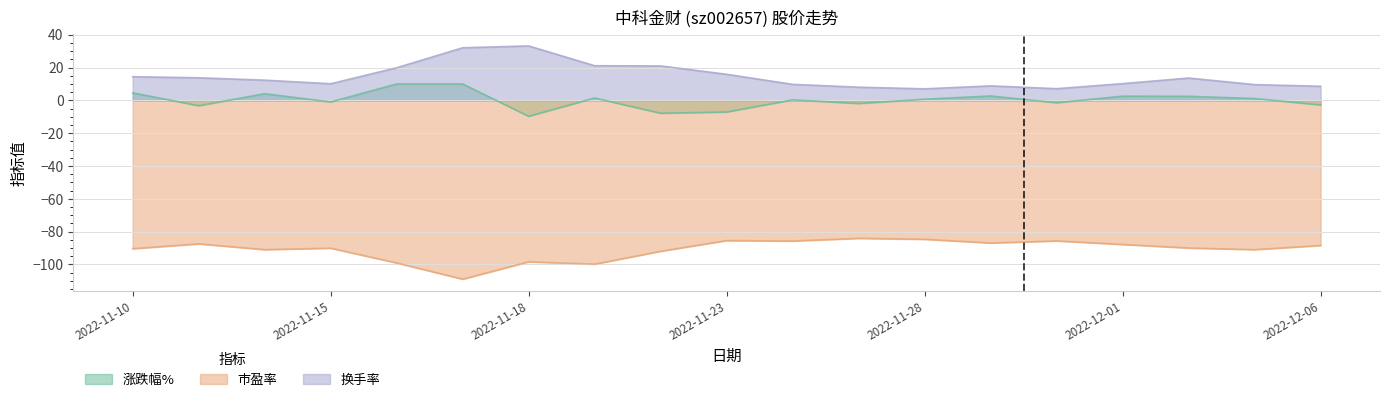

How many lines are shown in the chart?

3